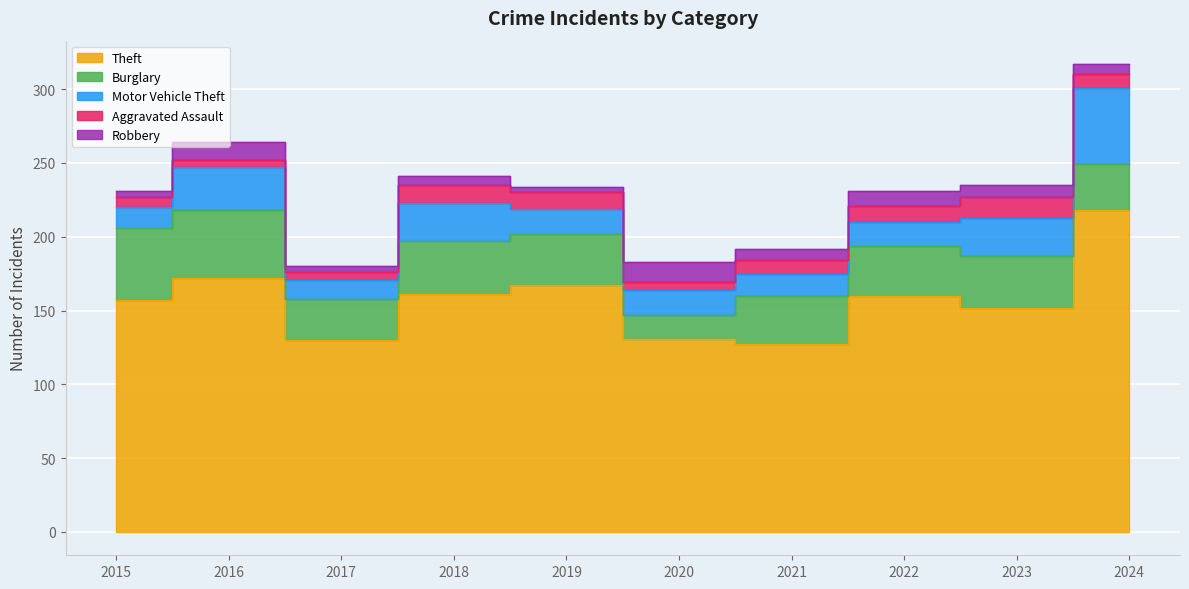

What is the sum of all Robbery values?

77